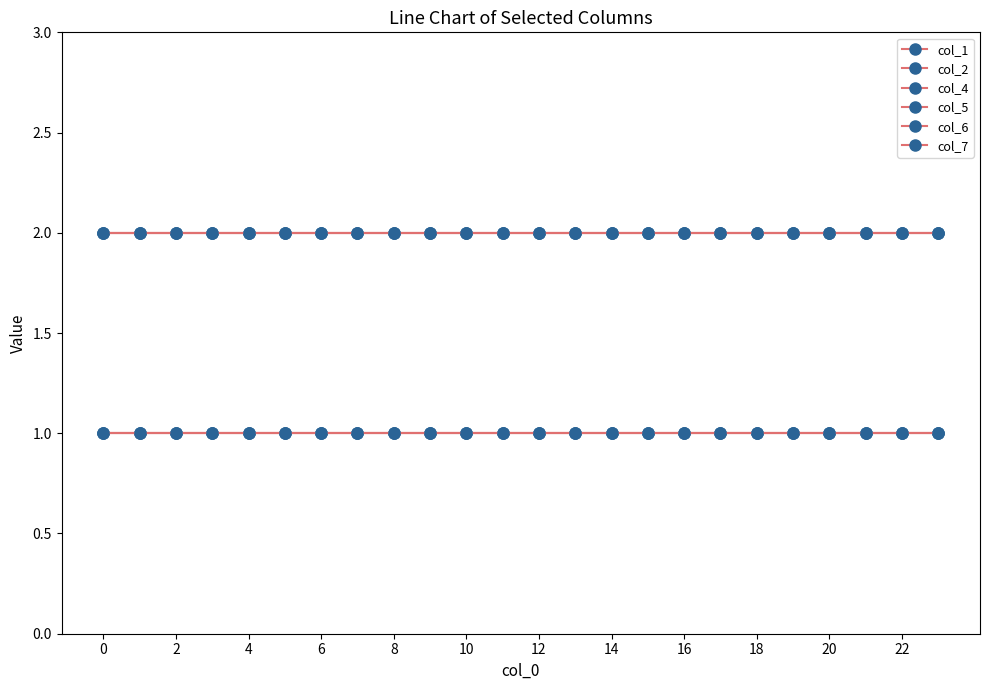

Reading right to left, extract all data points from this chart.

col_1: 2	2	2	2	2	2	2	2	2	2	2	2	2	2	2	2	2	2	2	2	2	2	2	2
col_2: 2	2	2	2	2	2	2	2	2	2	2	2	2	2	2	2	2	2	2	2	2	2	2	2
col_4: 1	1	1	1	1	1	1	1	1	1	1	1	1	1	1	1	1	1	1	1	1	1	1	1
col_5: 1	1	1	1	1	1	1	1	1	1	1	1	1	1	1	1	1	1	1	1	1	1	1	1
col_6: 1	1	1	1	1	1	1	1	1	1	1	1	1	1	1	1	1	1	1	1	1	1	1	1
col_7: 2	2	2	2	2	2	2	2	2	2	2	2	2	2	2	2	2	2	2	2	2	2	2	2